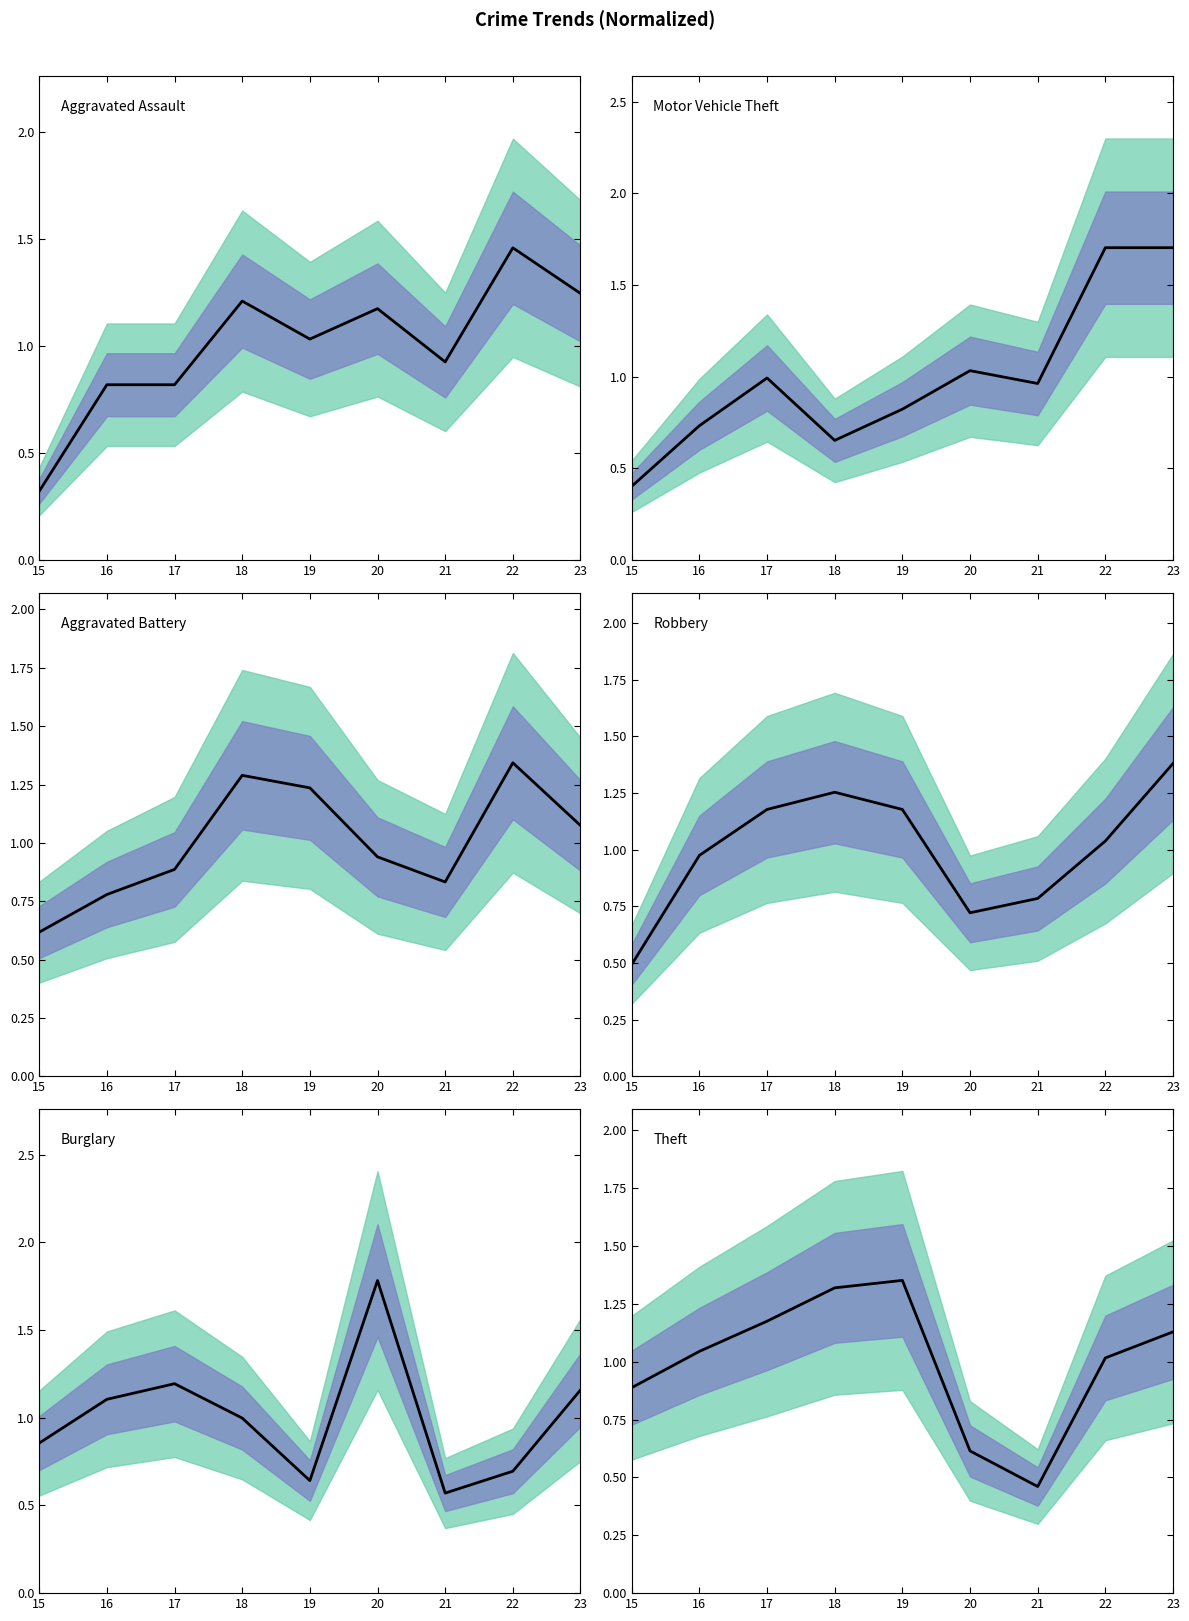

Which series changed the most between 20 and 21?

Burglary